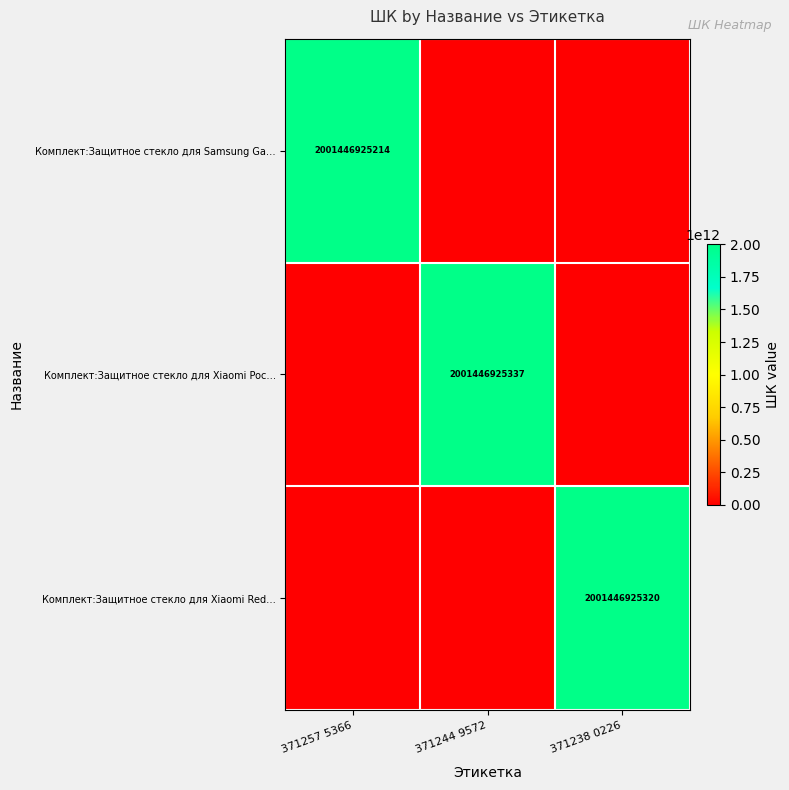

Is it true that Комплект:Защитное стекло для Xiaomi Red… equals 665540564664 at 371238 0226?

False